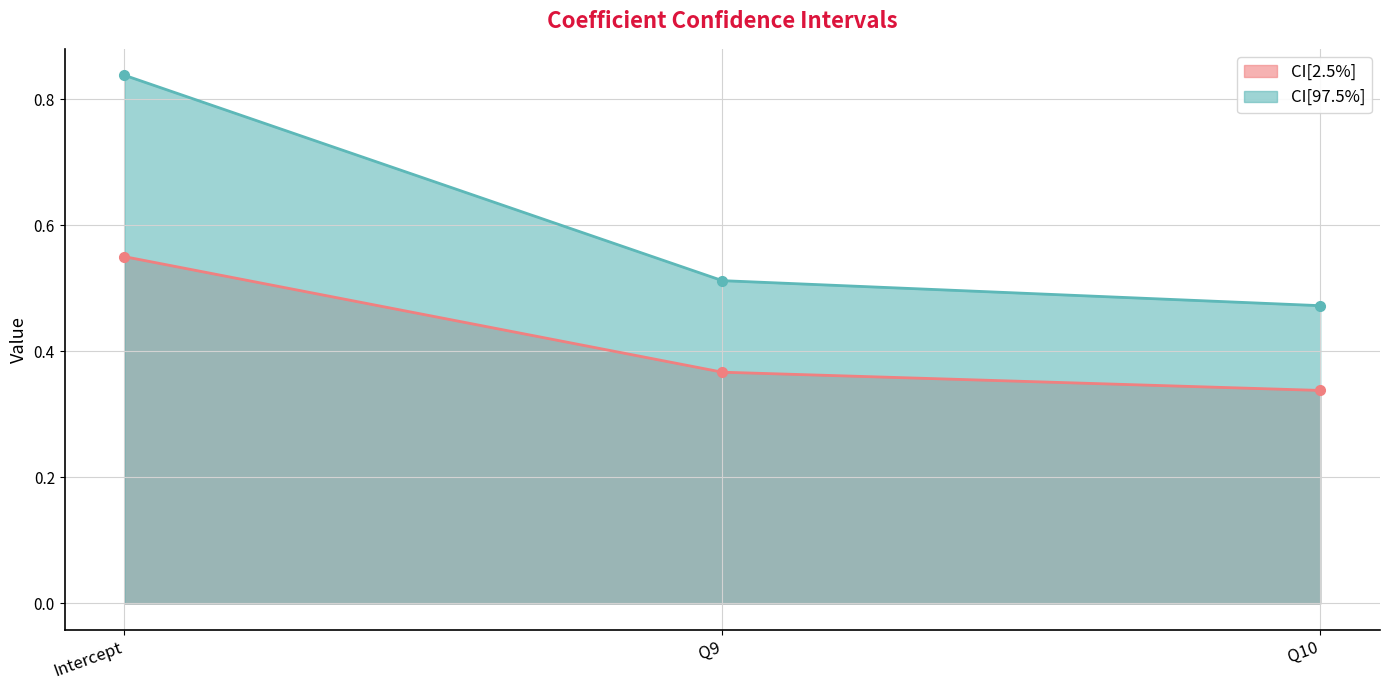

The CI[97.5%] series shows 0.9 at Q9. True or false?

False